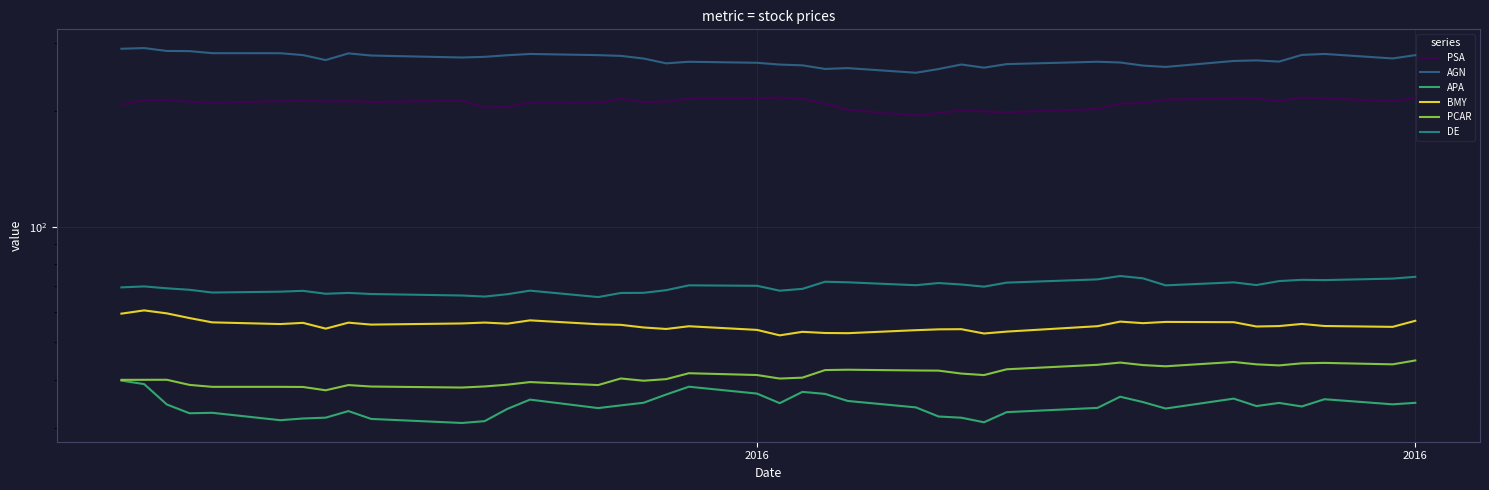

How many data points in PCAR are above 41?

20